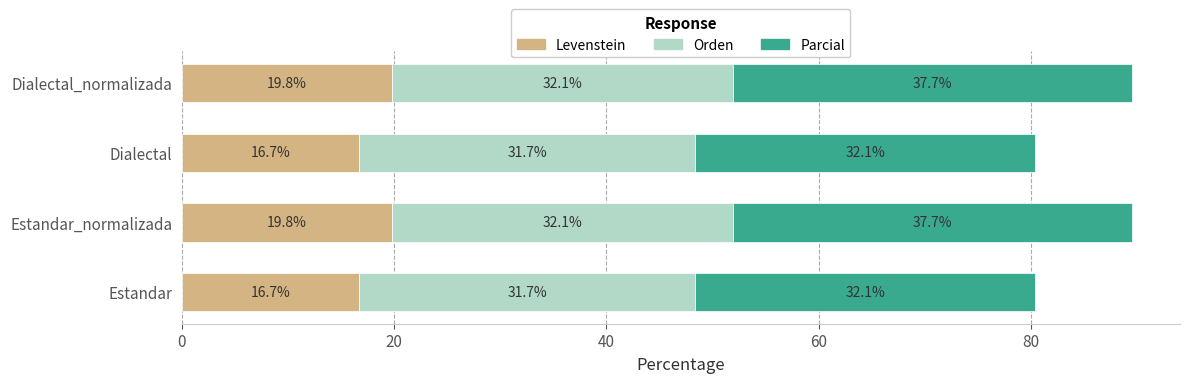

What is the total value across all series at Estandar_normalizada?

89.6